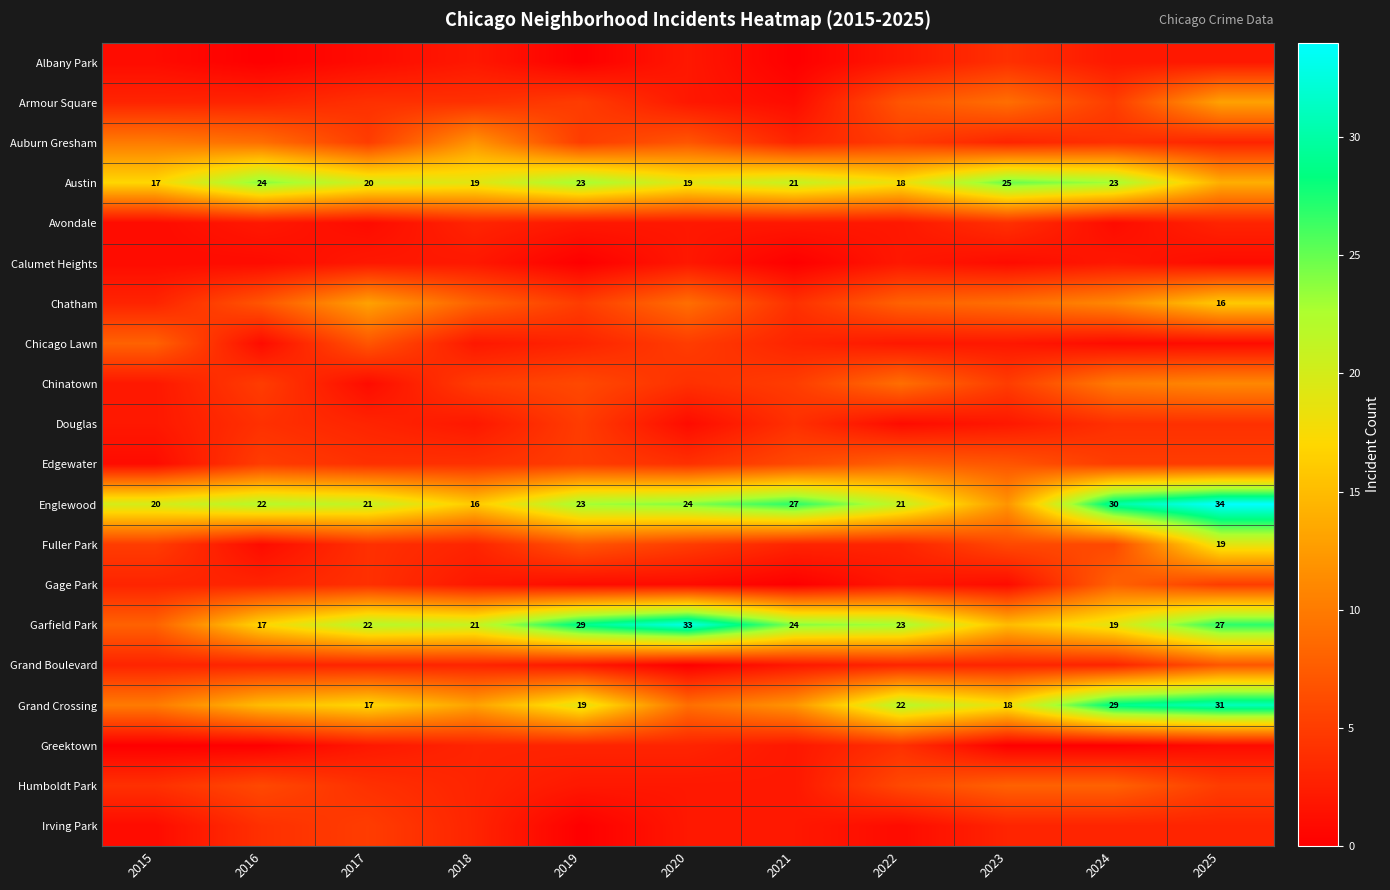

The Garfield Park series shows 6 at 2017. True or false?

False